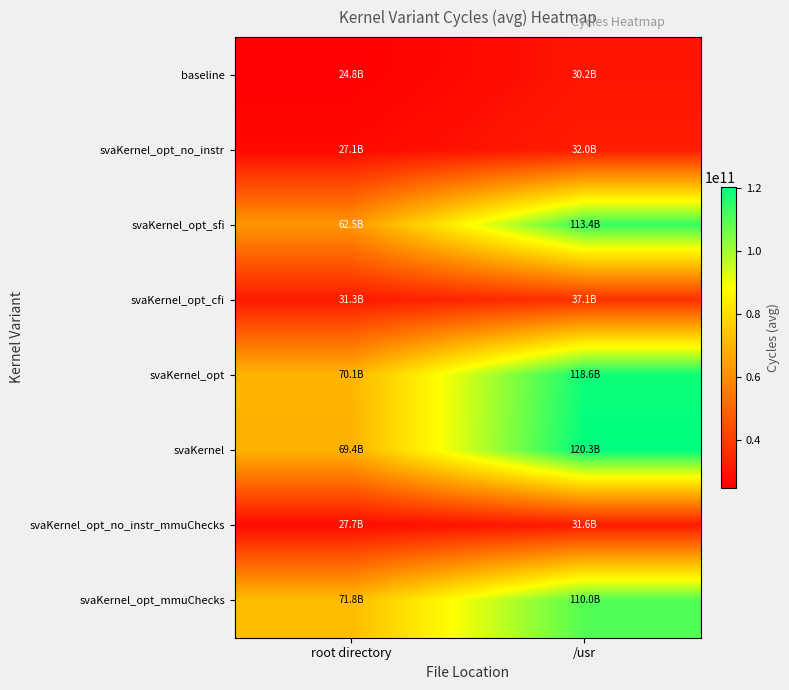

What is the maximum value shown in the chart?

120314782782.0